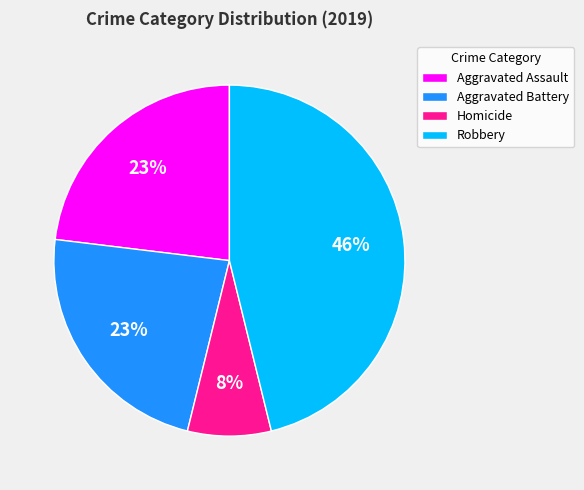

Is Robbery the majority of the pie?

No